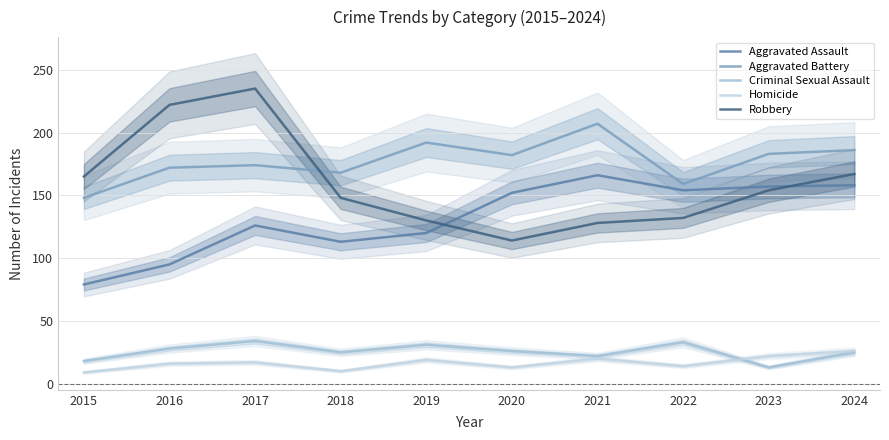

How many times do Aggravated Battery and Robbery cross each other?

1